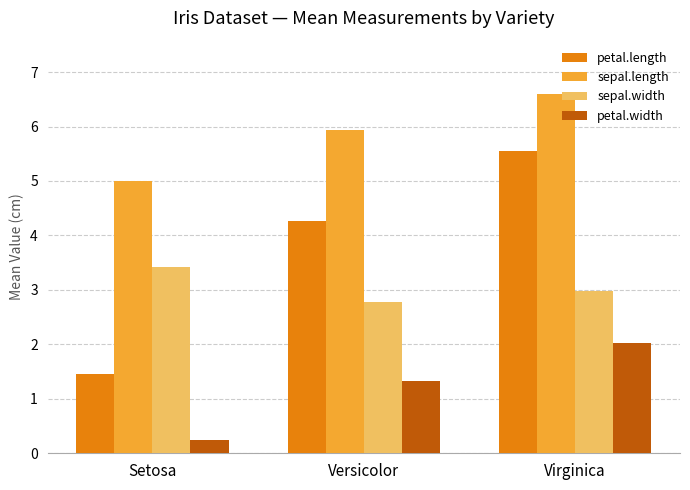

At which label is sepal.width closest to 3?

Virginica